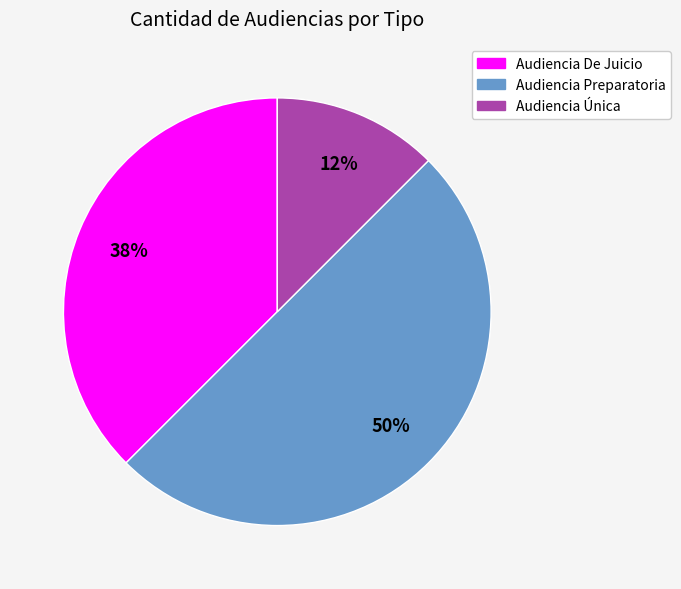

Between Audiencia Preparatoria and Audiencia Única, which is larger?

Audiencia Preparatoria